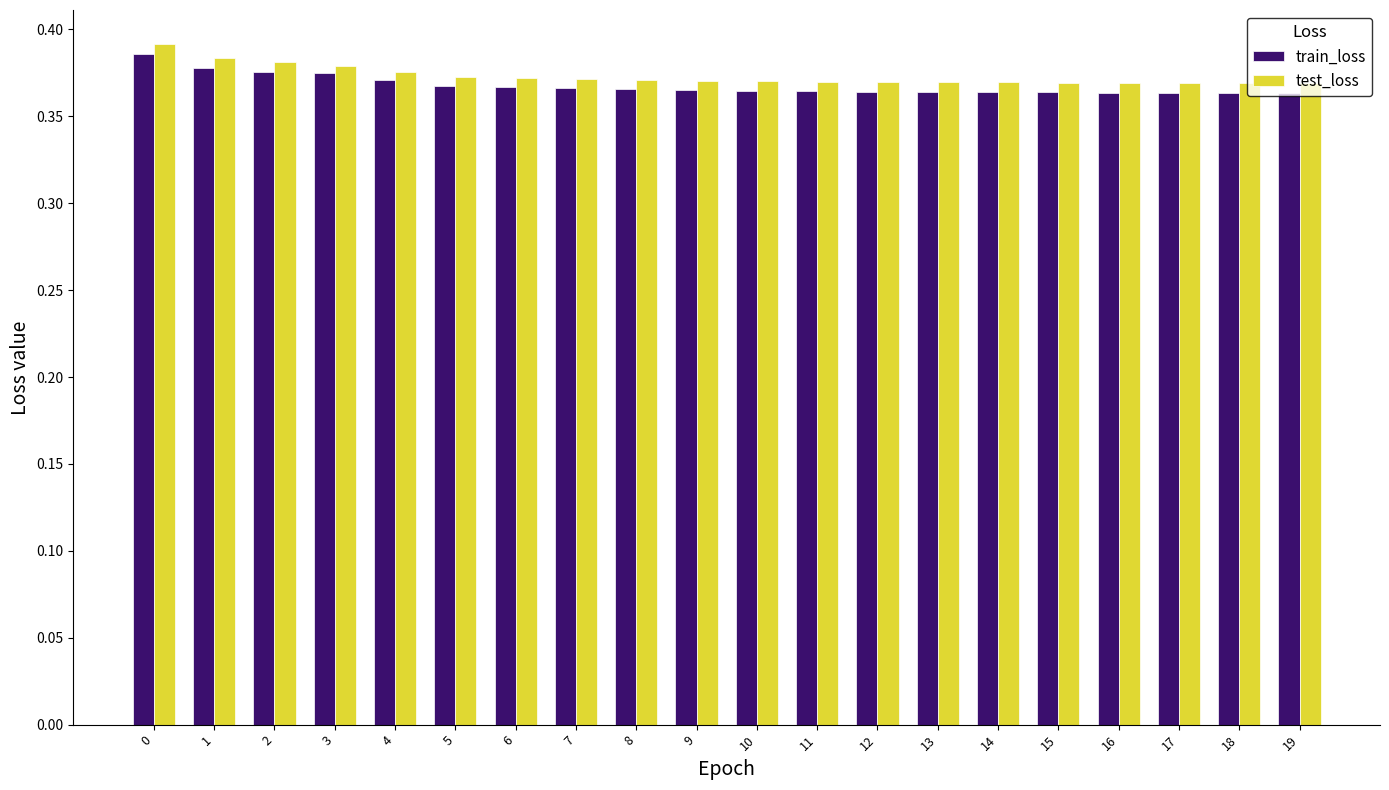

Which series has the widest spread of values?

train_loss